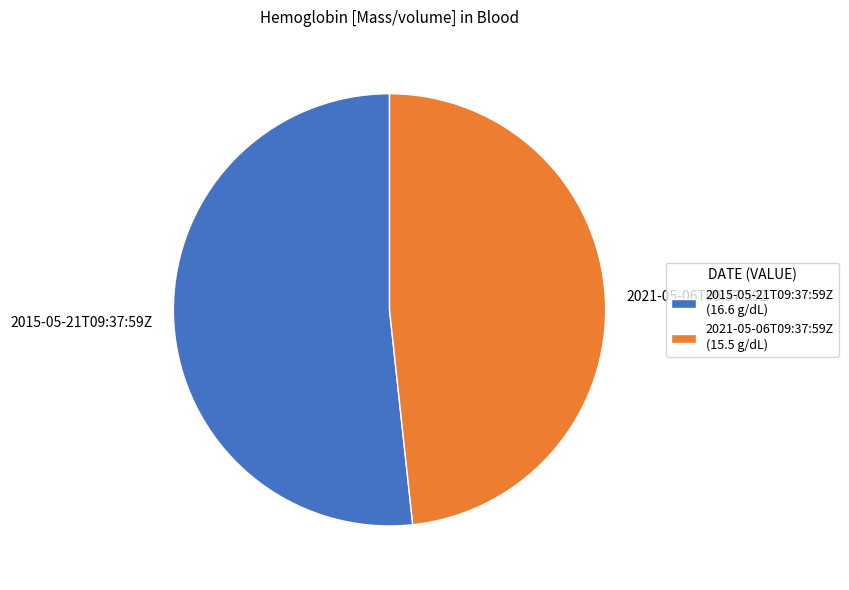

Which has a higher value, 2015-05-21T09:37:59Z or 2021-05-06T09:37:59Z?

2015-05-21T09:37:59Z